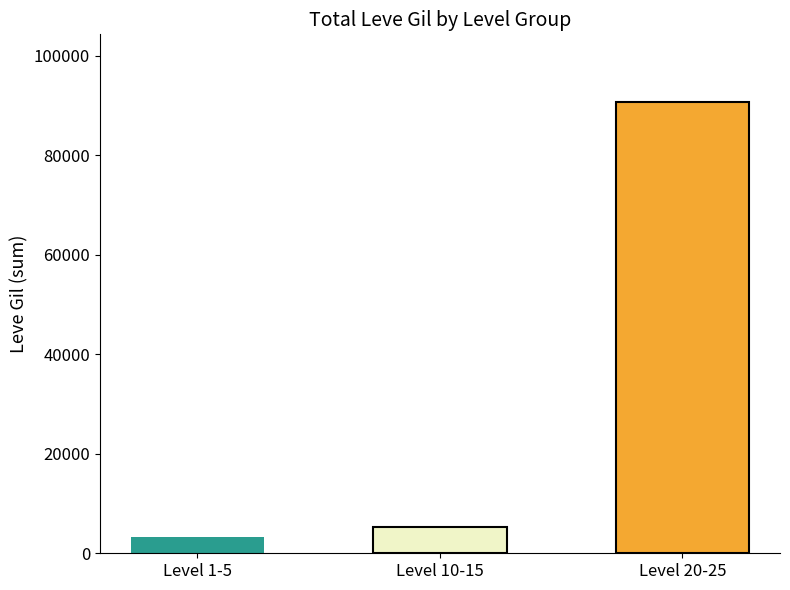

What is the change in value from Level 1-5 to Level 20-25?

+87411